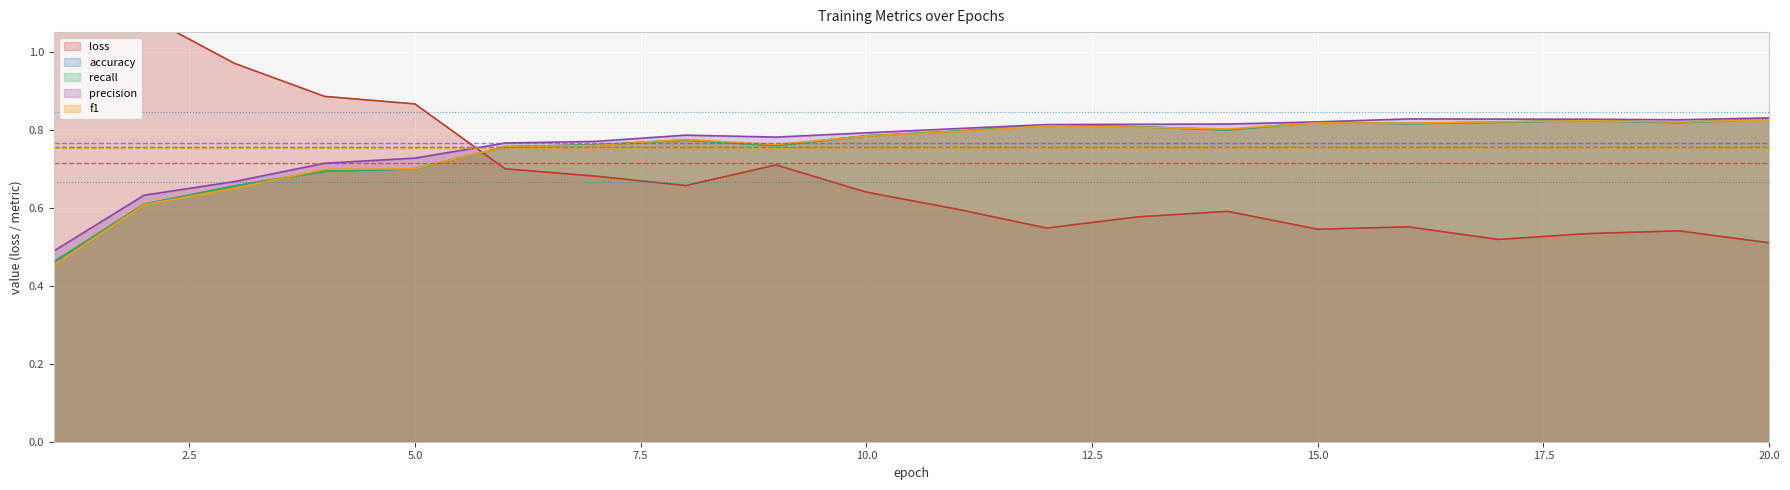

True or false: precision and f1 intersect in this chart.

False